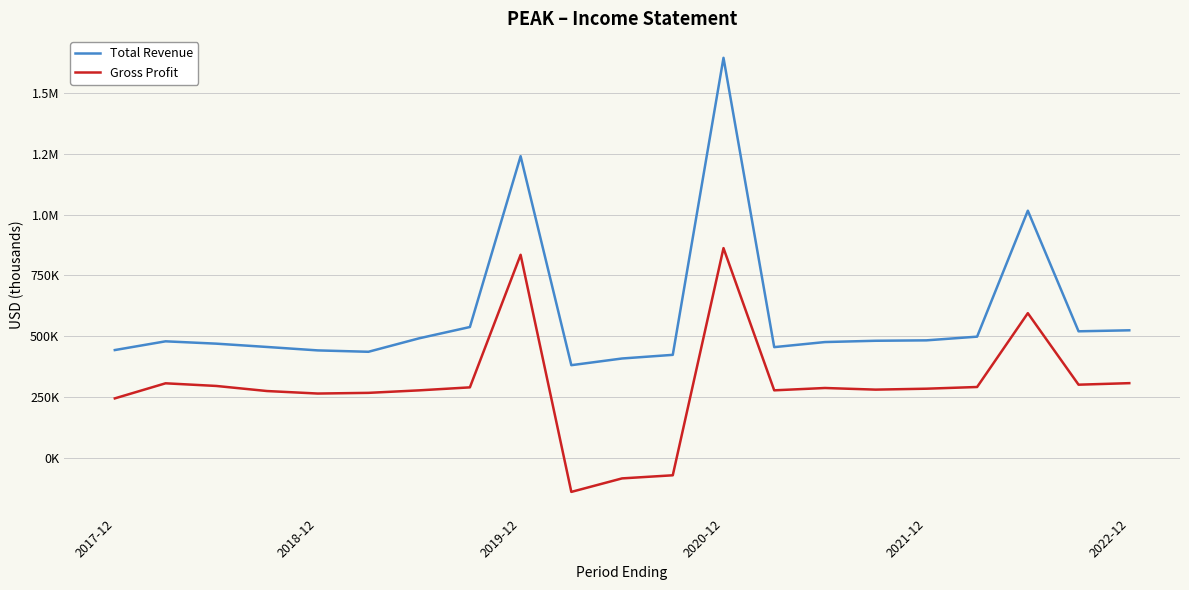

Does the chart have visible grid lines?

Yes